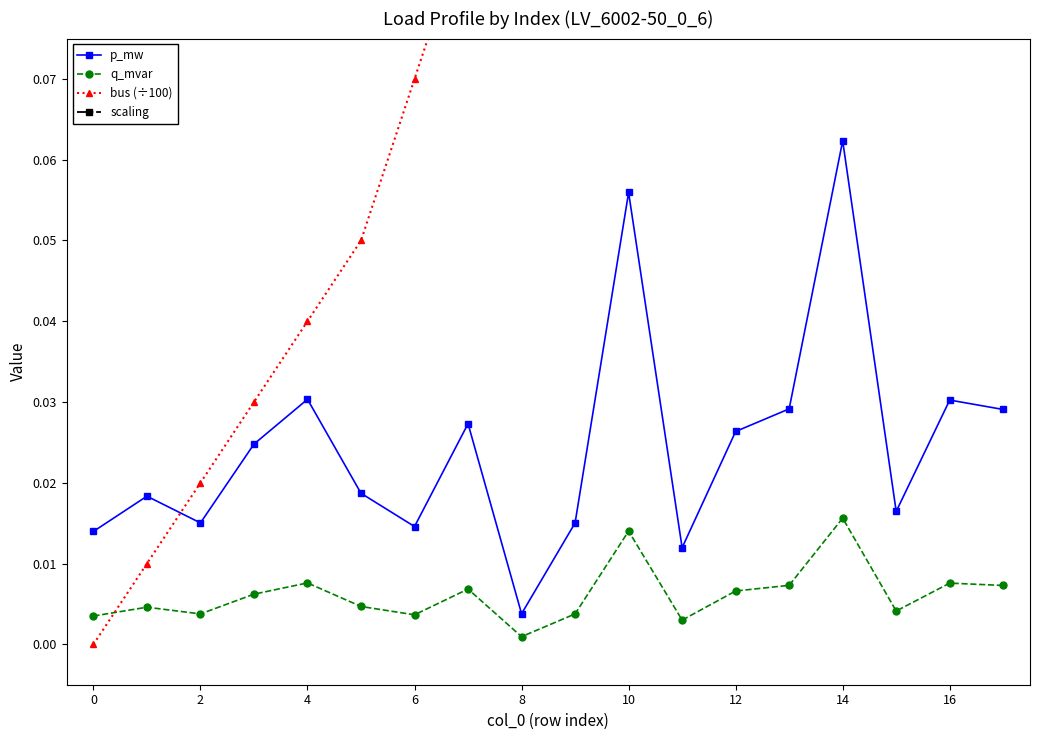

True or false: p_mw and q_mvar cross at least once.

False